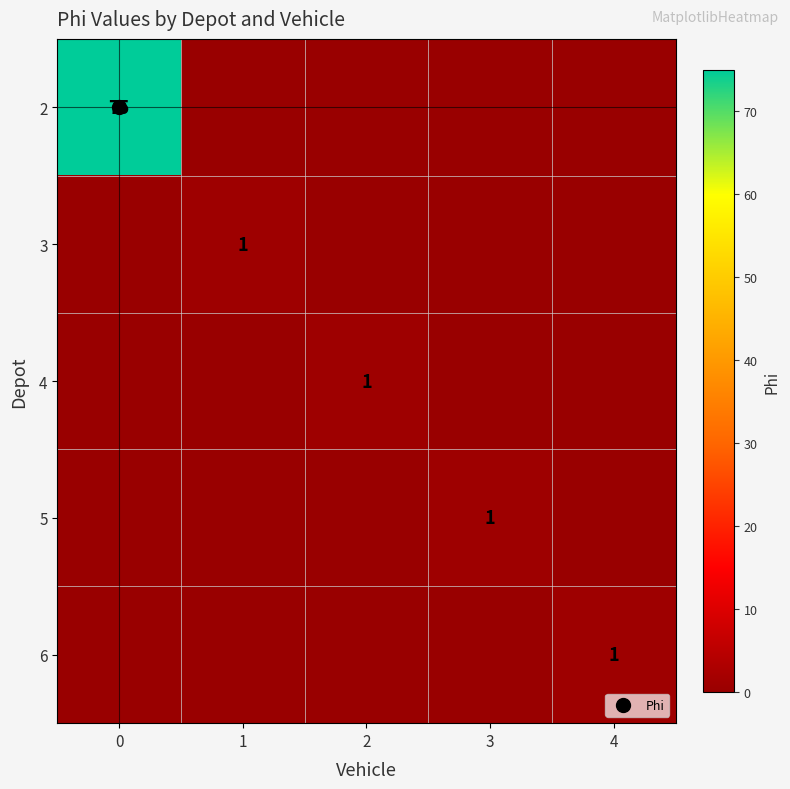

What is the total value across all series at 2?

1